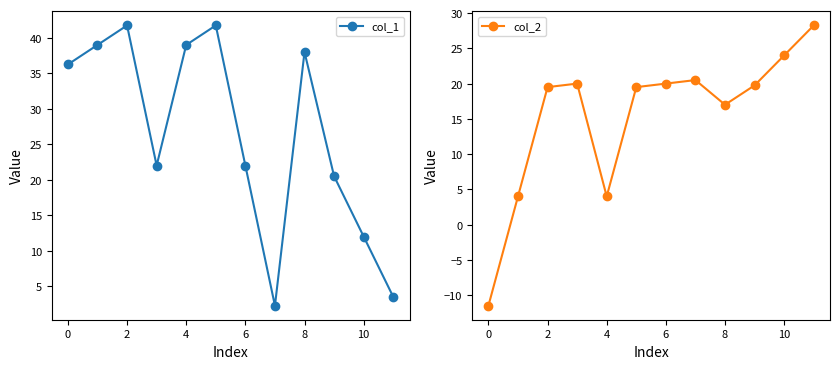

How many data points in col_1 are less than 36?

6